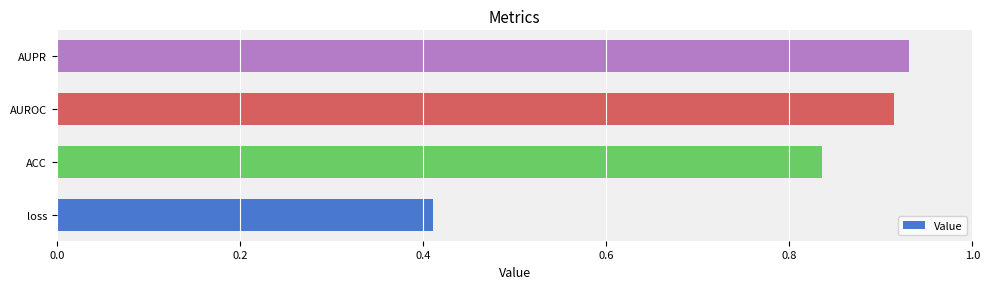

The value at ACC is 0.5. True or false?

False